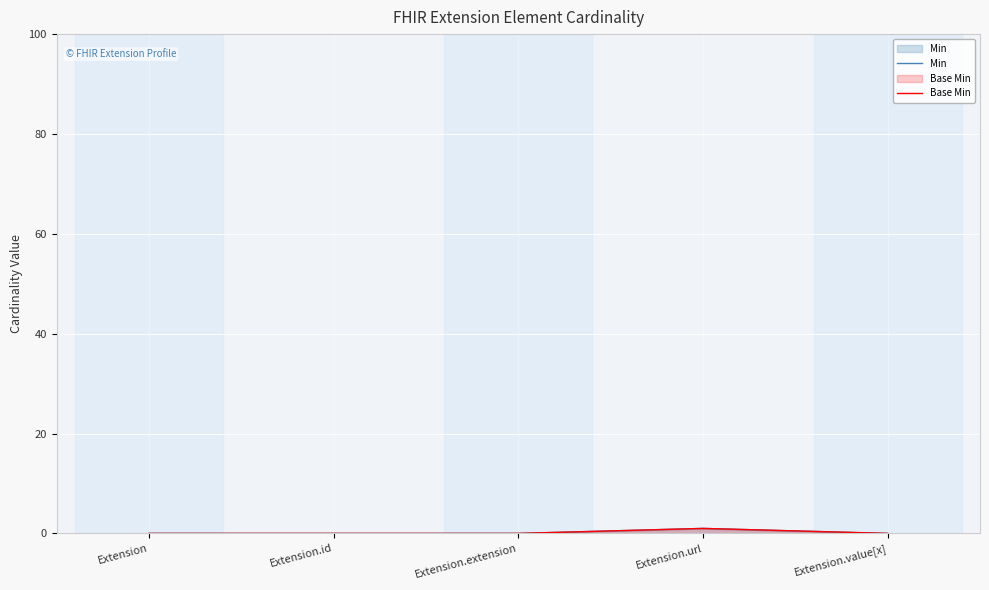

True or false: Min has a value of 0 at Extension.

True